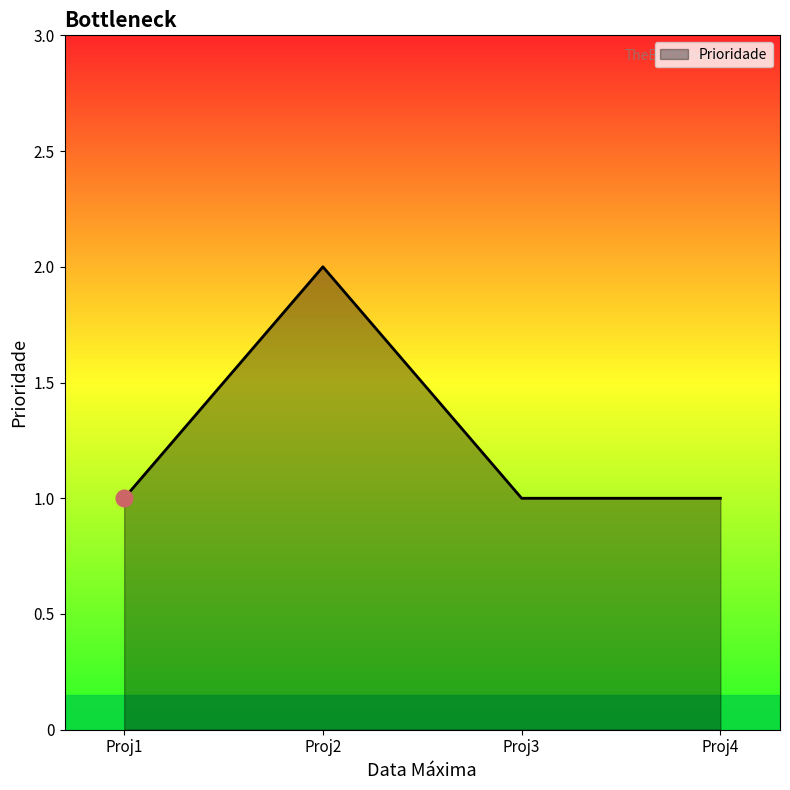

What is the sum of all values?

5